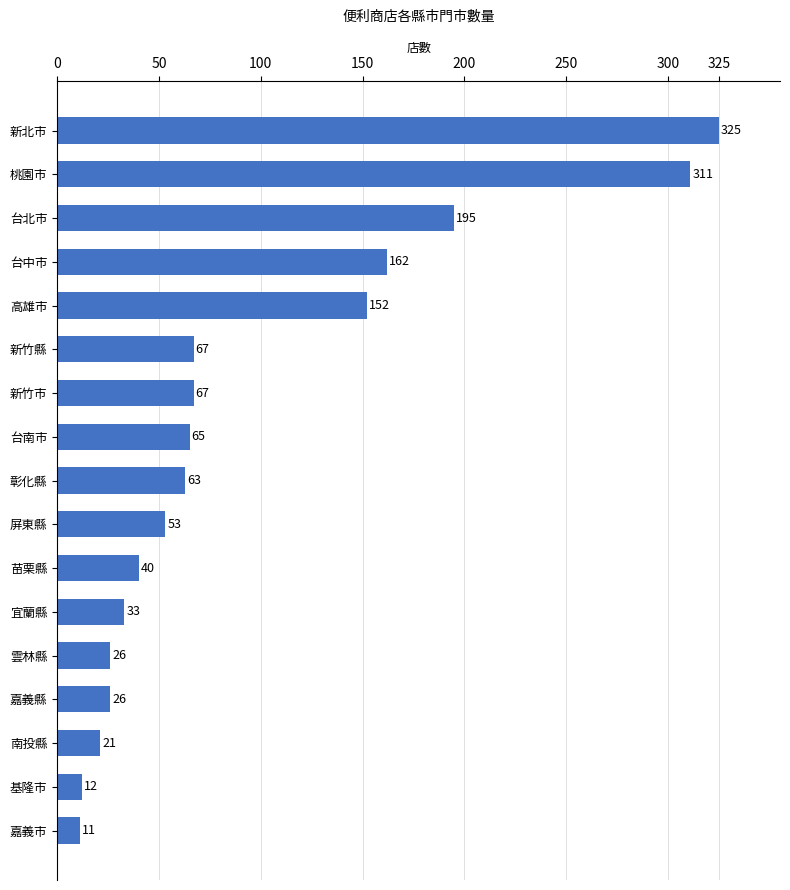

Count the number of categories in the chart.

17